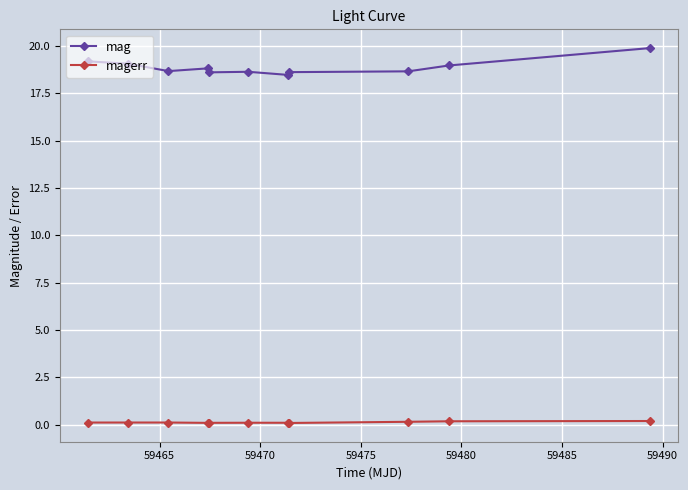

True or false: mag and magerr intersect in this chart.

False